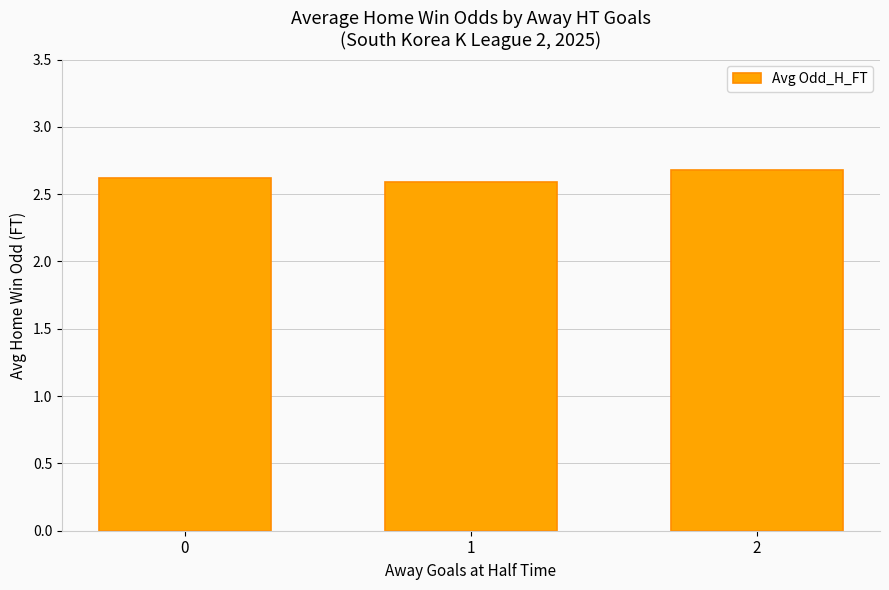

What is the greatest value displayed?

2.7